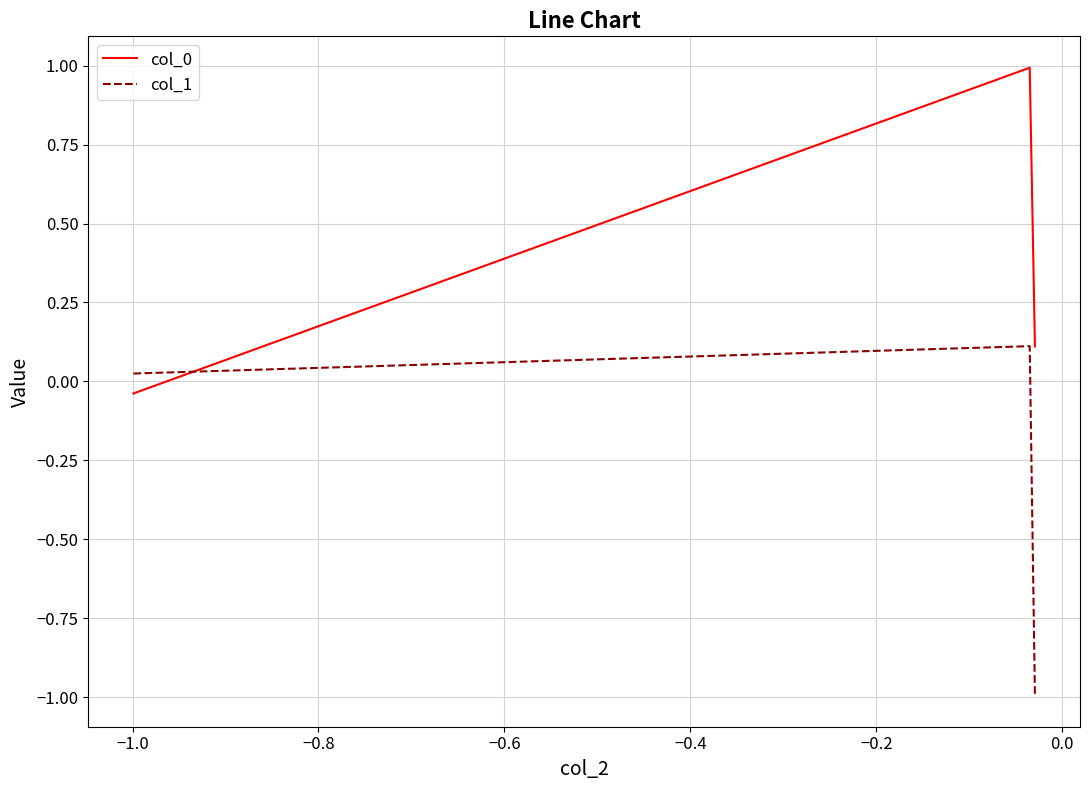

What is the sum of all col_1 values?

-0.9